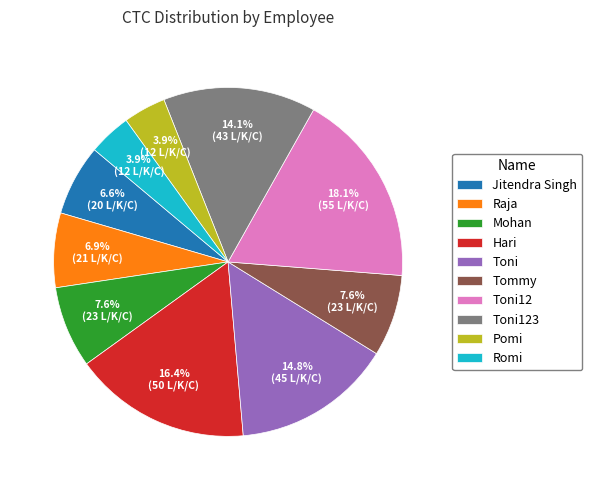

How many slices are in this pie chart?

10